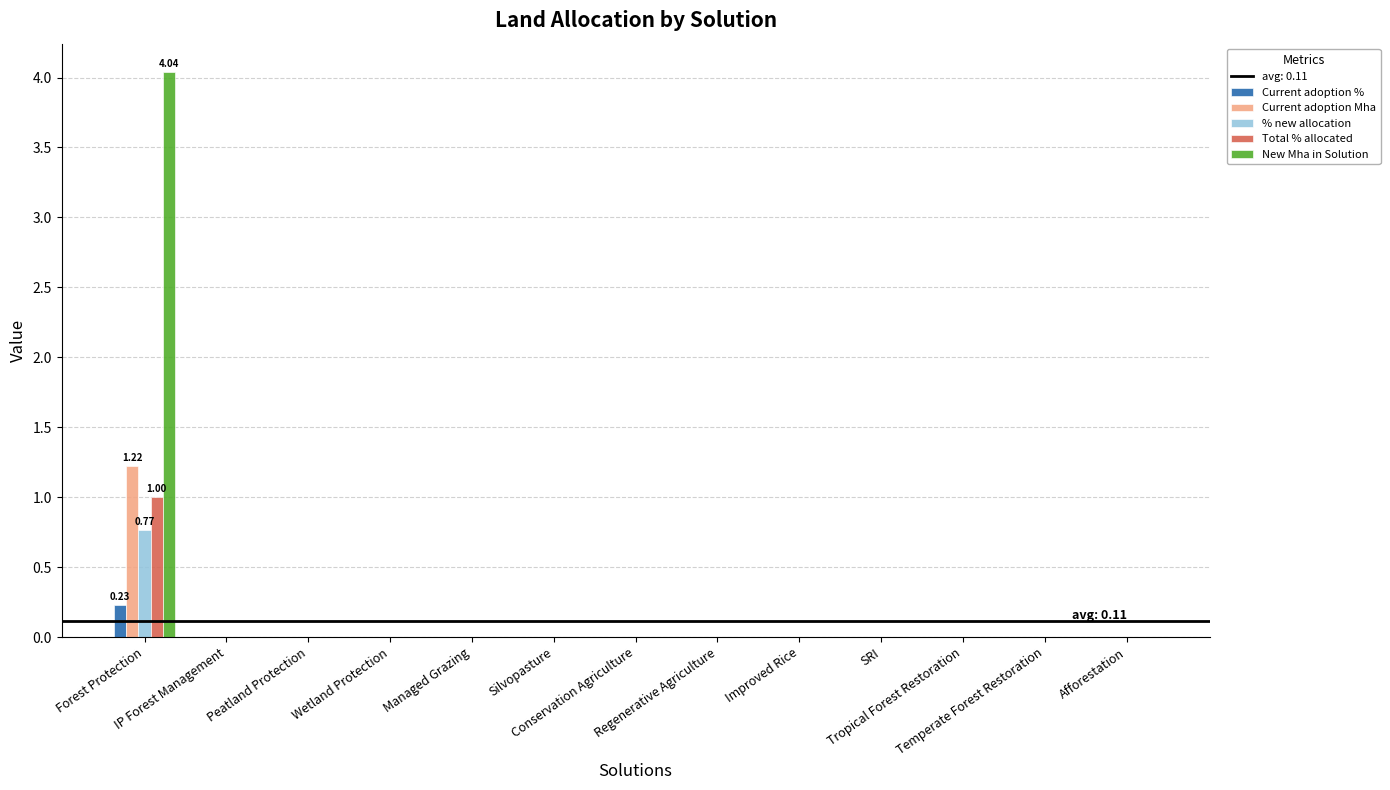

Reading left to right, list all the values displayed in this chart.

Current adoption %: Forest Protection=0.2	IP Forest Management=0.0	Peatland Protection=0.0	Wetland Protection=0.0	Managed Grazing=0.0	Silvopasture=0.0	Conservation Agriculture=0.0	Regenerative Agriculture=0.0	Improved Rice=0.0	SRI=0.0	Tropical Forest Restoration=0.0	Temperate Forest Restoration=0.0	Afforestation=0.0
Current adoption Mha: Forest Protection=1.2	IP Forest Management=0.0	Peatland Protection=0.0	Wetland Protection=0.0	Managed Grazing=0.0	Silvopasture=0.0	Conservation Agriculture=0.0	Regenerative Agriculture=0.0	Improved Rice=0.0	SRI=0.0	Tropical Forest Restoration=0.0	Temperate Forest Restoration=0.0	Afforestation=0.0
% new allocation: Forest Protection=0.8	IP Forest Management=0.0	Peatland Protection=0.0	Wetland Protection=0.0	Managed Grazing=0.0	Silvopasture=0.0	Conservation Agriculture=0.0	Regenerative Agriculture=0.0	Improved Rice=0.0	SRI=0.0	Tropical Forest Restoration=0.0	Temperate Forest Restoration=0.0	Afforestation=0.0
Total % allocated: Forest Protection=1.0	IP Forest Management=0.0	Peatland Protection=0.0	Wetland Protection=0.0	Managed Grazing=0.0	Silvopasture=0.0	Conservation Agriculture=0.0	Regenerative Agriculture=0.0	Improved Rice=0.0	SRI=0.0	Tropical Forest Restoration=0.0	Temperate Forest Restoration=0.0	Afforestation=0.0
New Mha in Solution: Forest Protection=4.0	IP Forest Management=0.0	Peatland Protection=0.0	Wetland Protection=0.0	Managed Grazing=0.0	Silvopasture=0.0	Conservation Agriculture=0.0	Regenerative Agriculture=0.0	Improved Rice=0.0	SRI=0.0	Tropical Forest Restoration=0.0	Temperate Forest Restoration=0.0	Afforestation=0.0